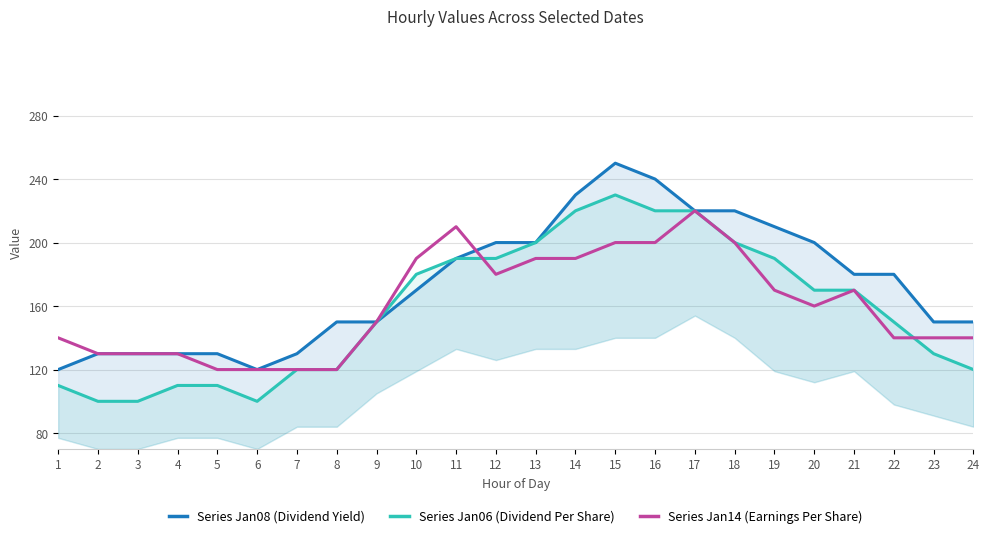

What is the maximum value shown in the chart?

250